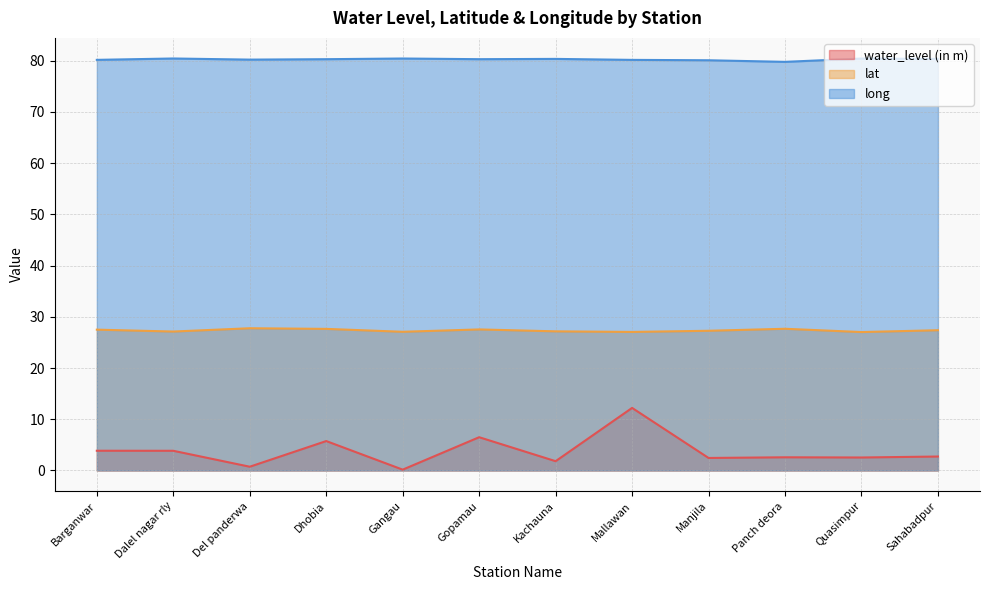

Is the value of lat at Quasimpur greater than the value of water_level (in m) at Manjila?

Yes